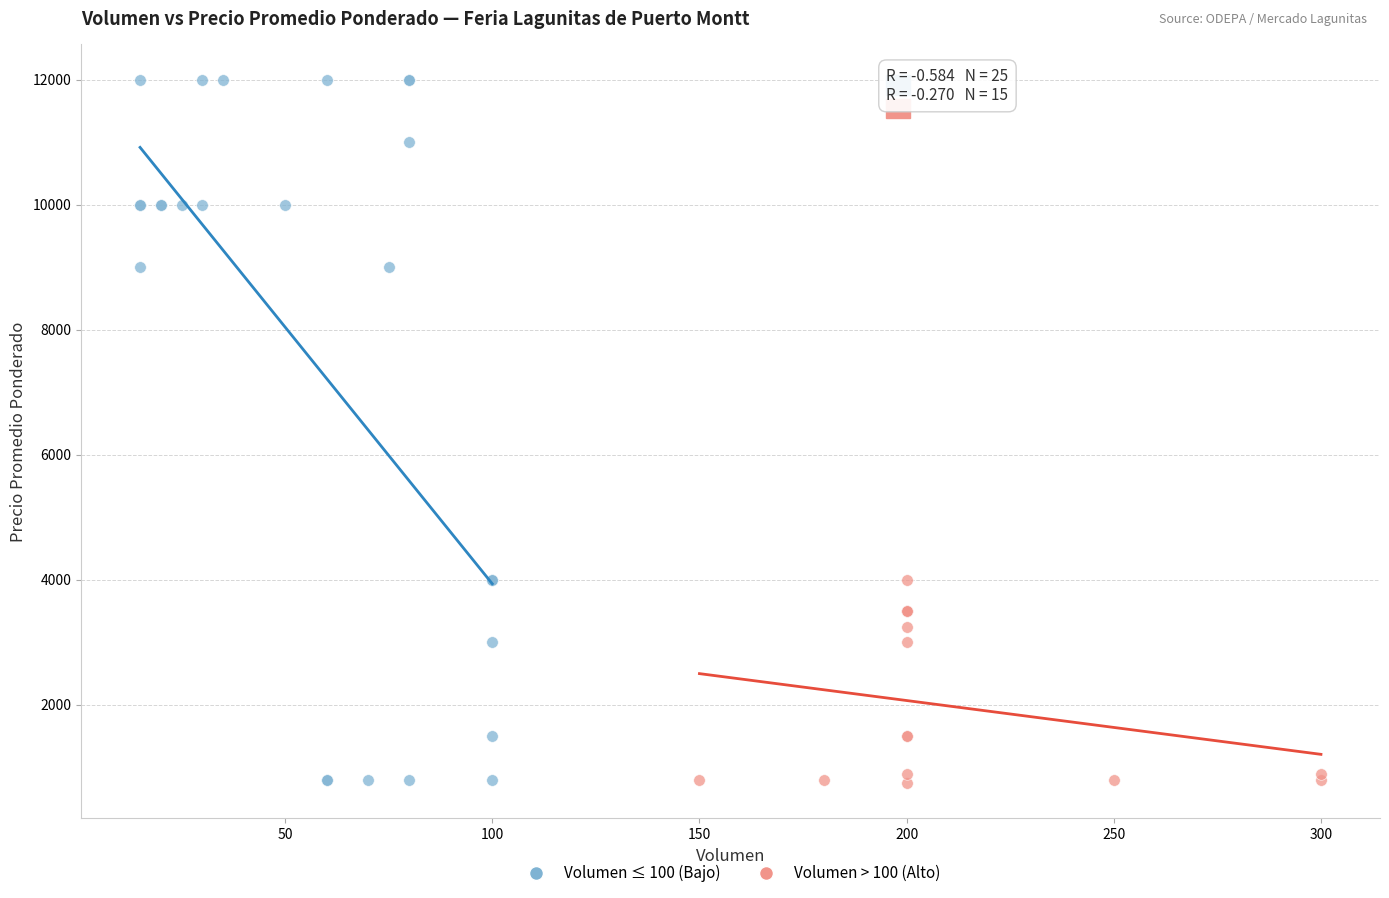

What are all the series names shown in the legend?

Volumen ≤ 100 (Bajo), Volumen > 100 (Alto)